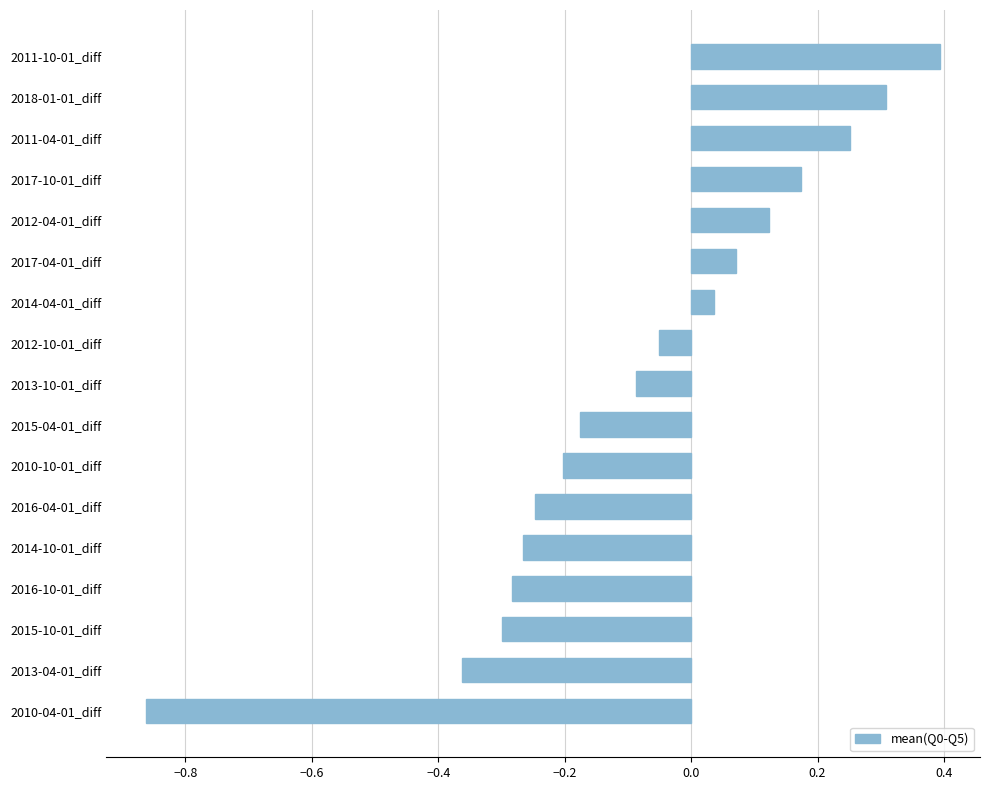

Which has a higher value, 2013-10-01_diff or 2018-01-01_diff?

2018-01-01_diff